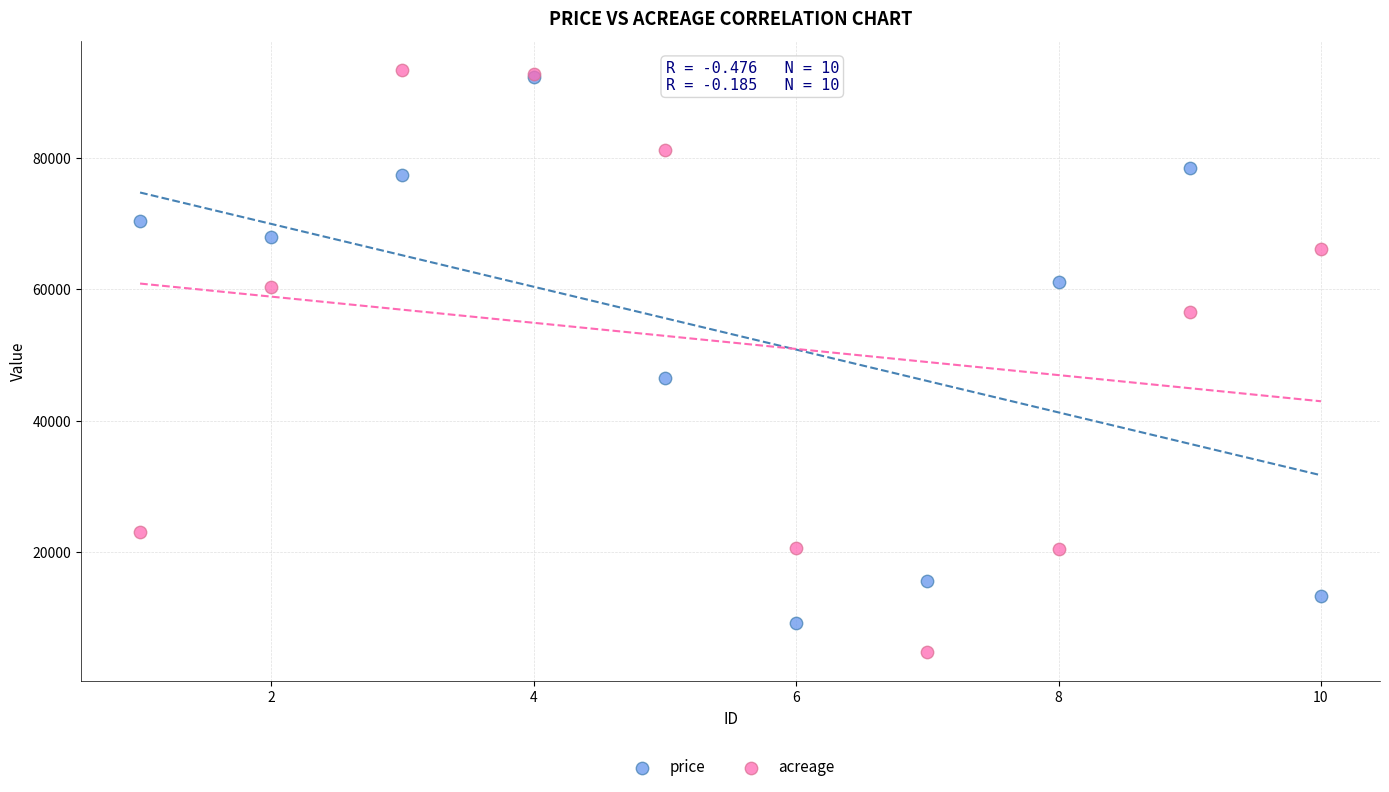

What are all the series names shown in the legend?

price, acreage